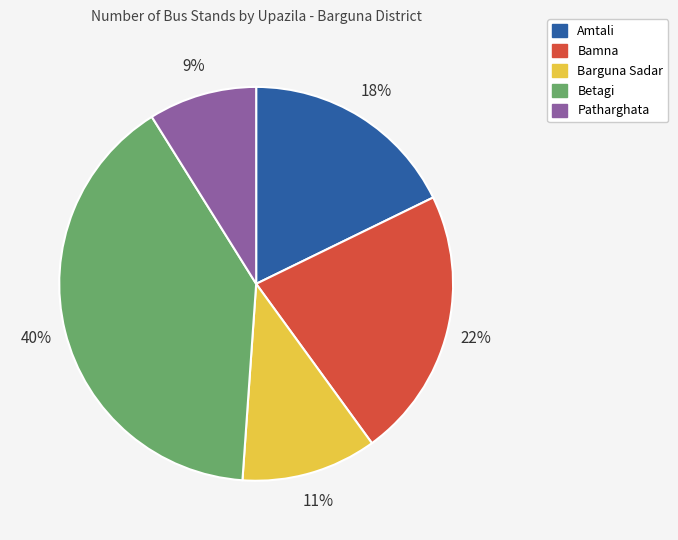

What is the ratio of the value at Patharghata to the value at Bamna?

0.4